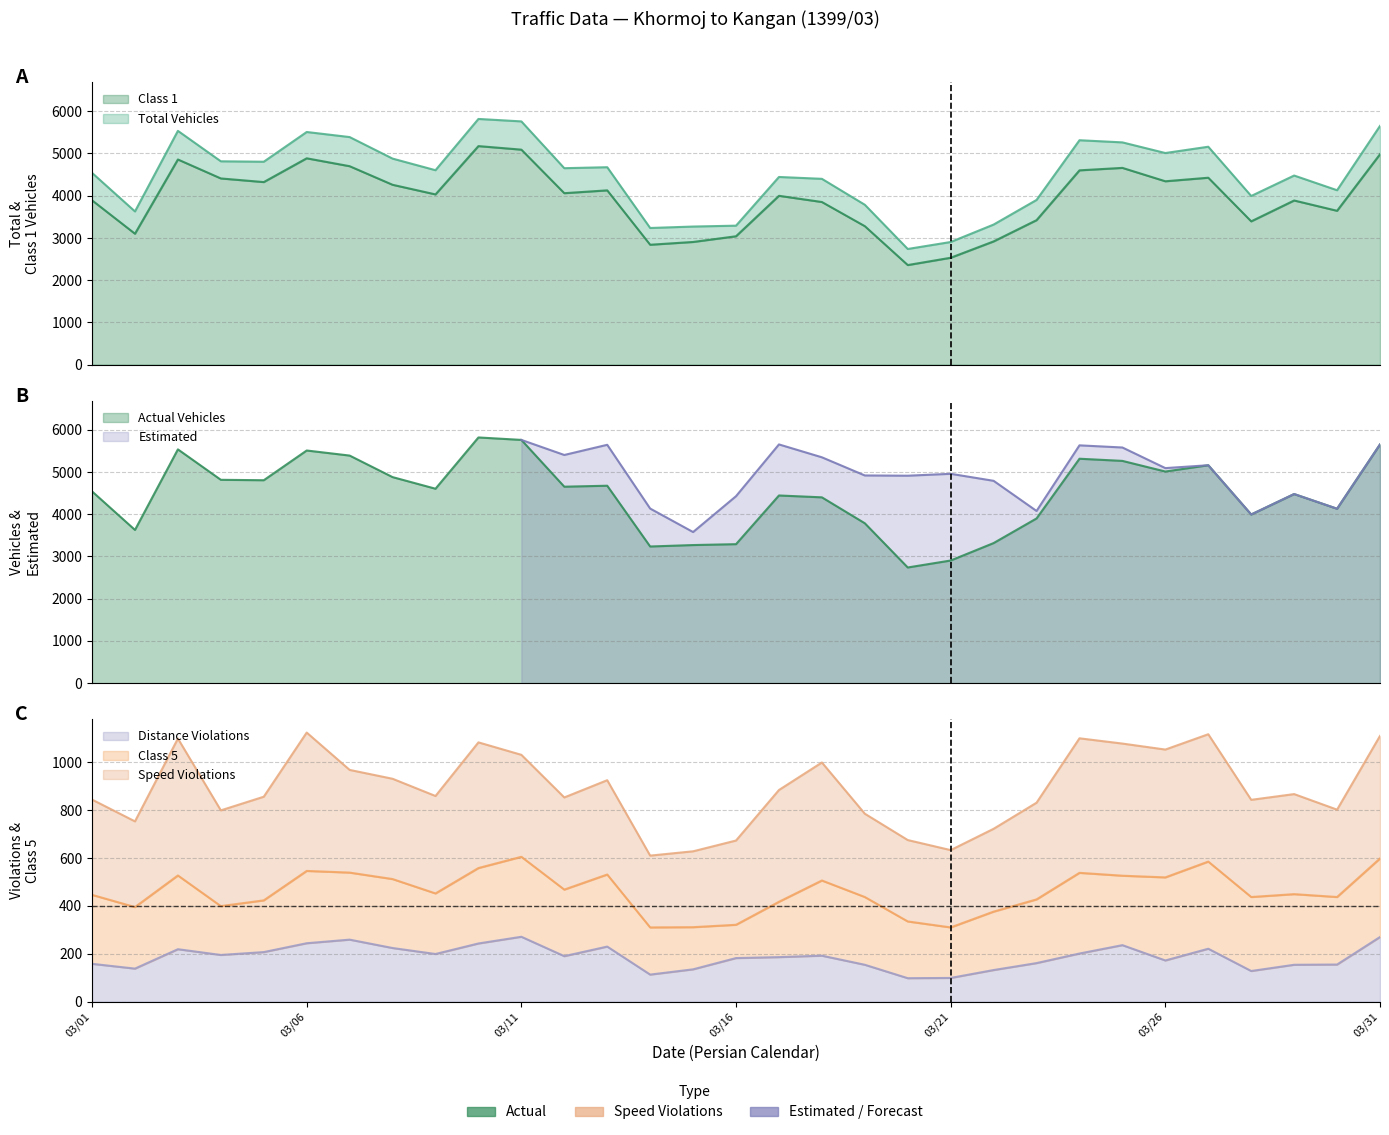

True or false: Class 1 and Distance Violations intersect in this chart.

False